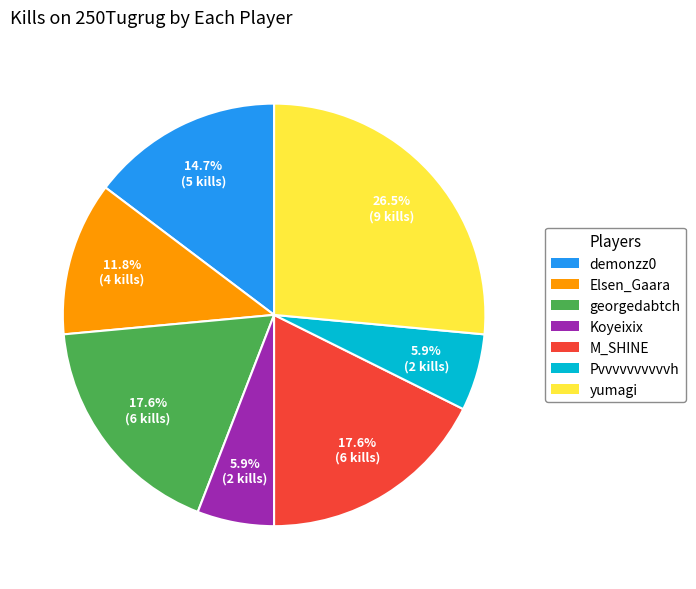

What percentage is NOT represented by georgedabtch?

82.4%